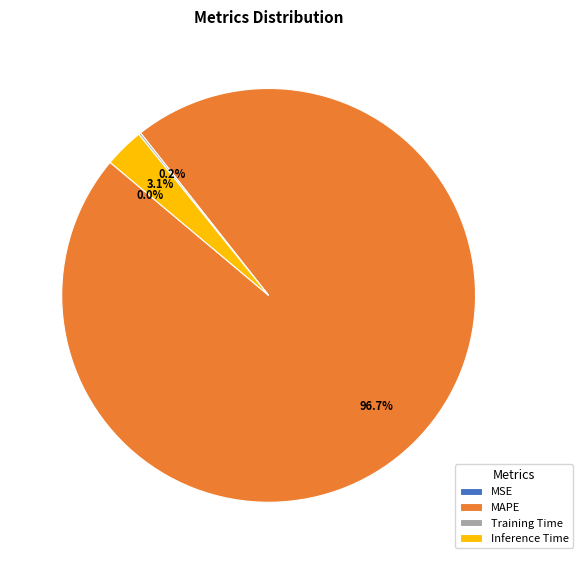

Between MSE and MAPE, which is larger?

MAPE